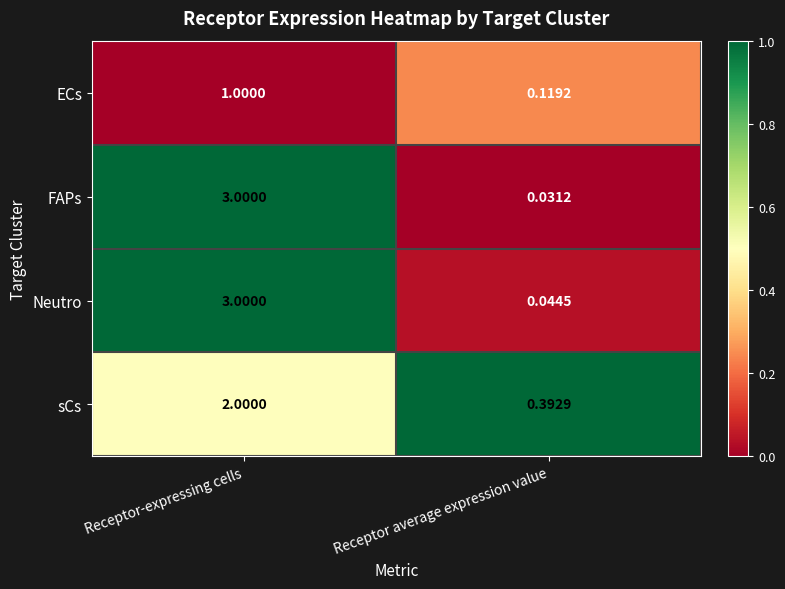

Count the number of categories in the chart.

2